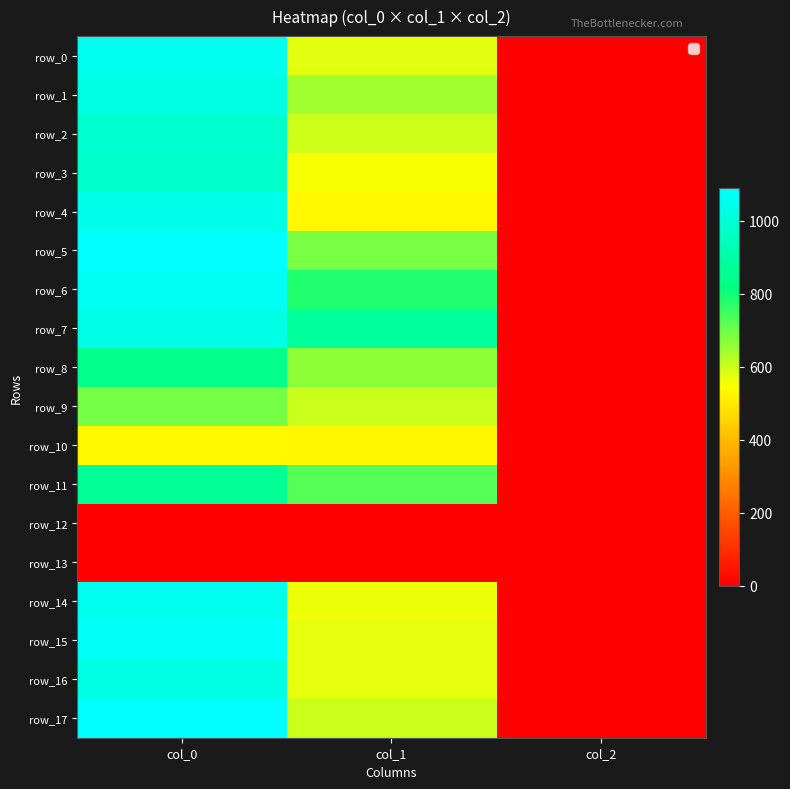

Is it true that row_16 equals 338.8 at col_0?

False